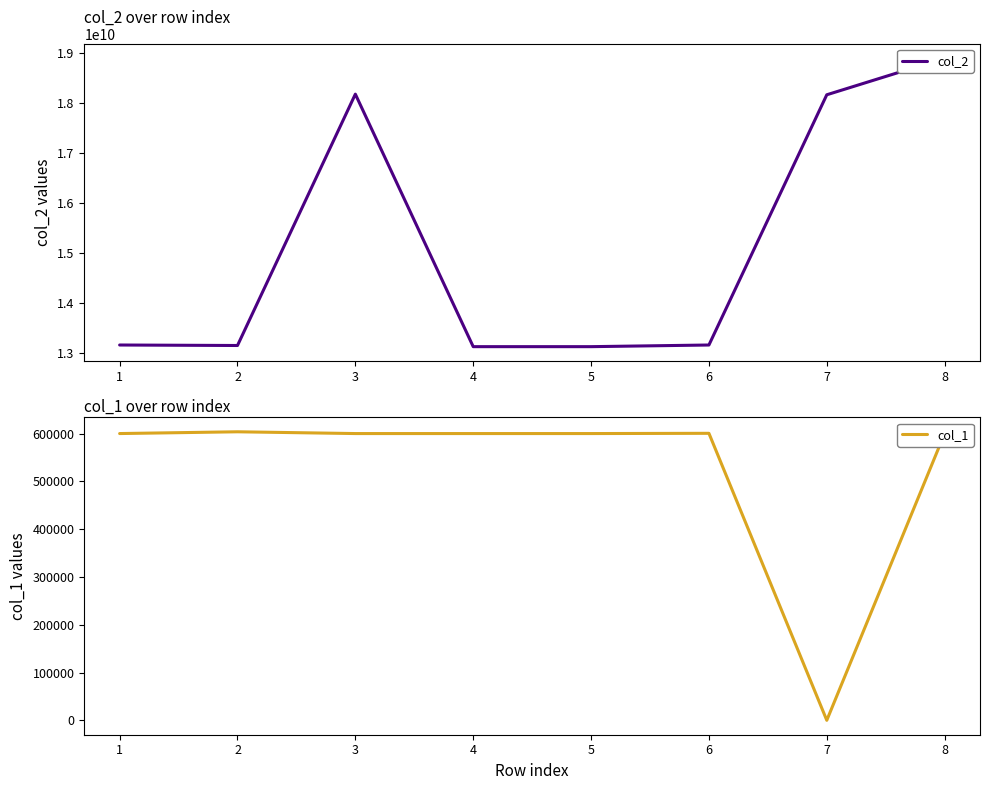

What is the value of the col_2 point at the 4th from the left?

13122553336